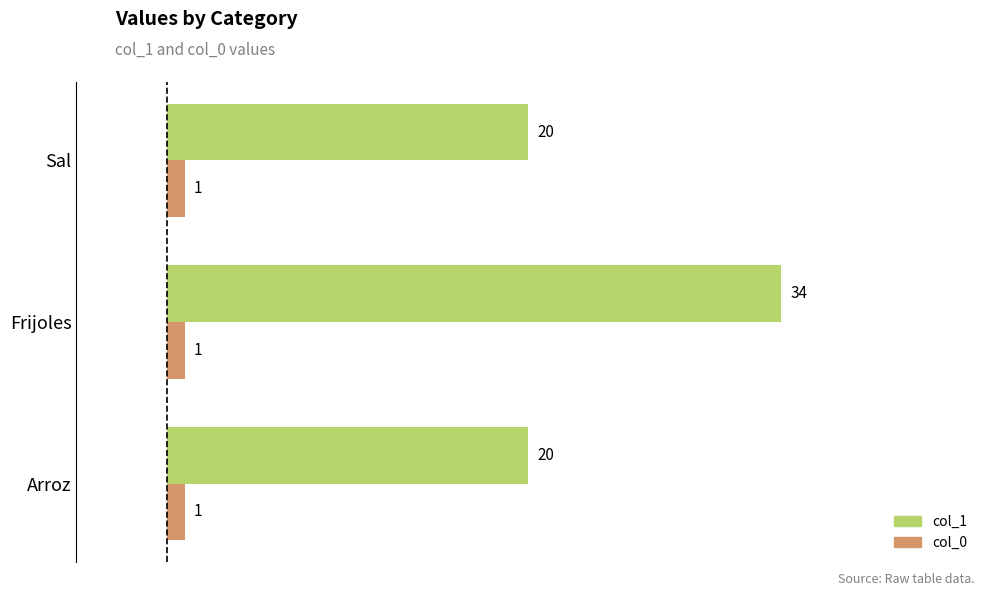

What is the approximate value of col_1 at Sal?

20